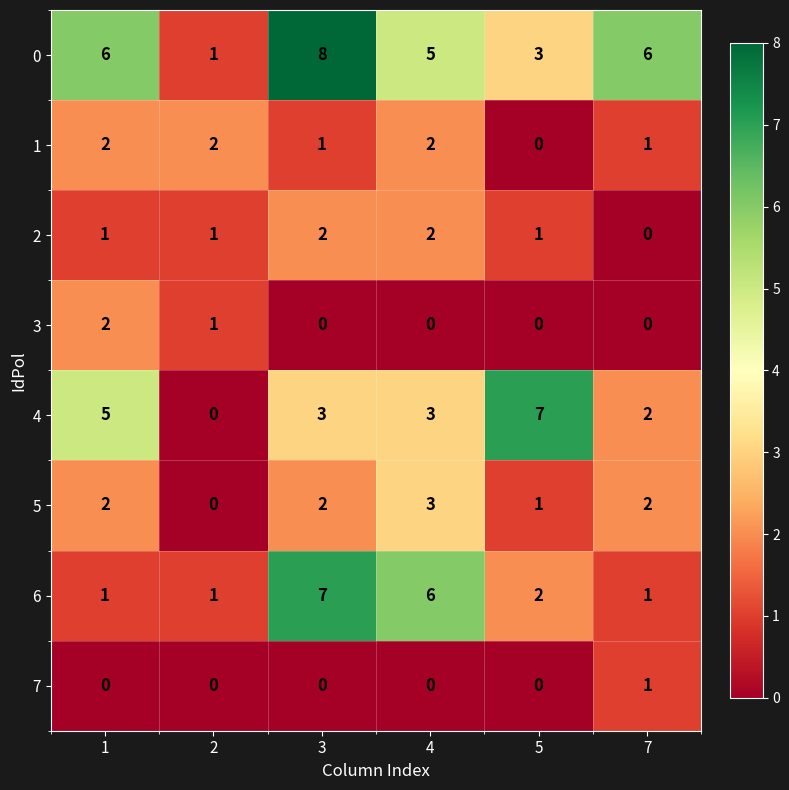

The 2 series shows 1 at 2. True or false?

True